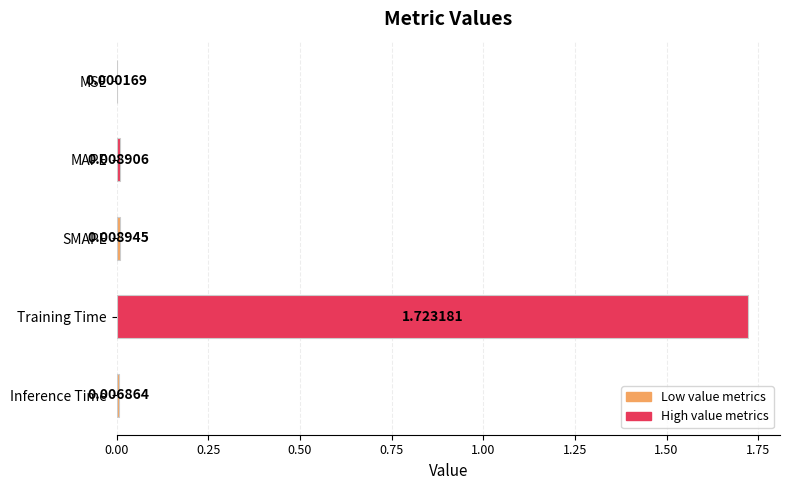

Which category has the highest value across all series?

Training Time